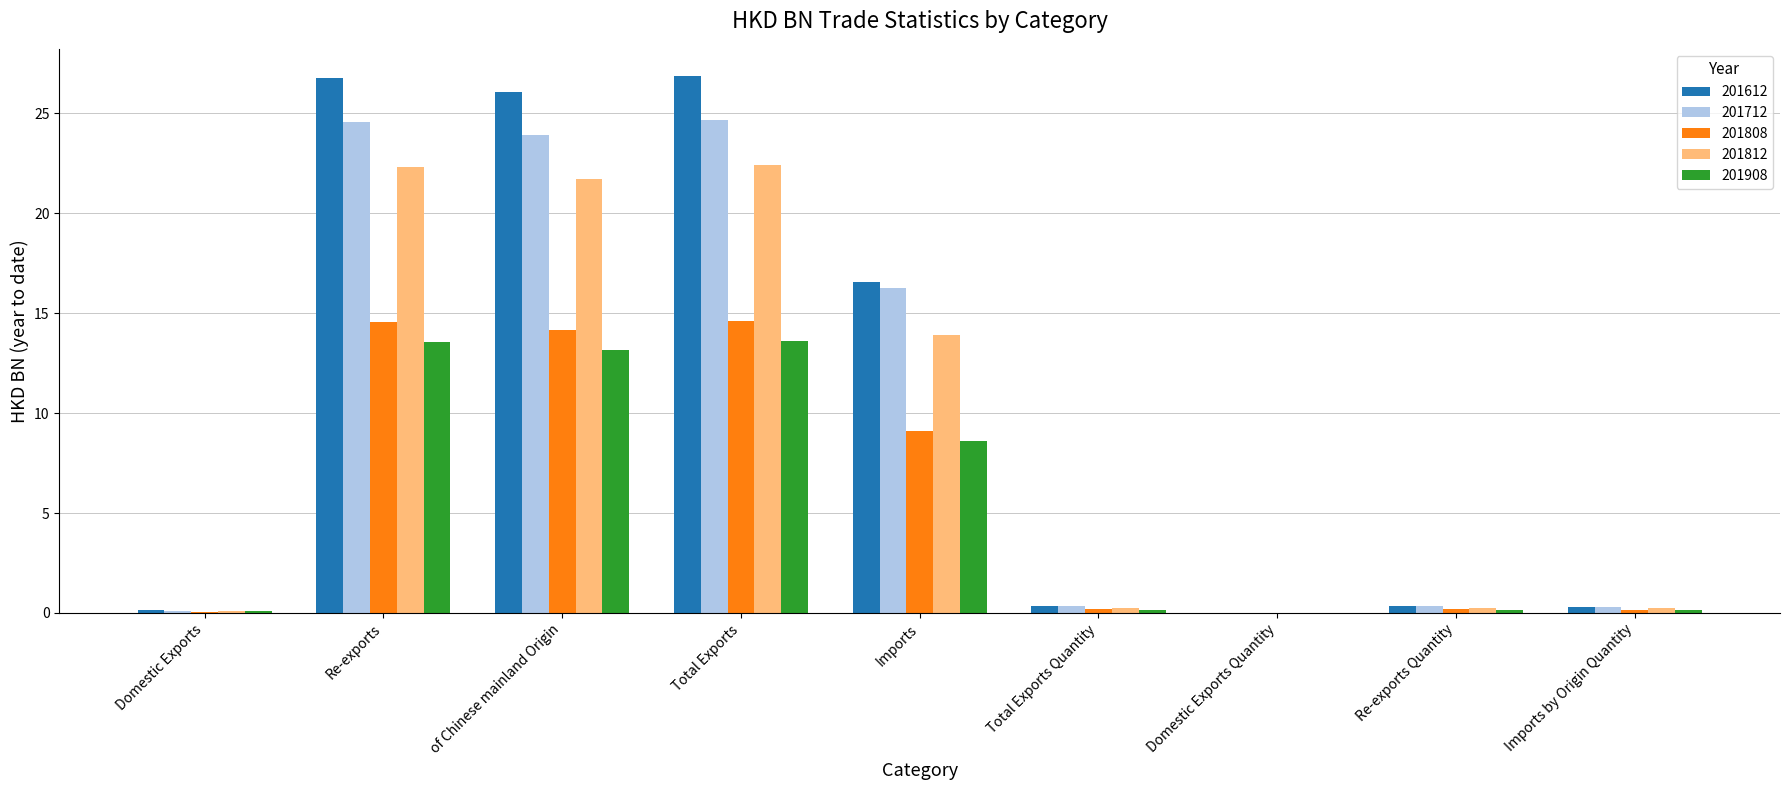

What is the sum of the 201808 values at Total Exports and of Chinese mainland Origin?

28.8